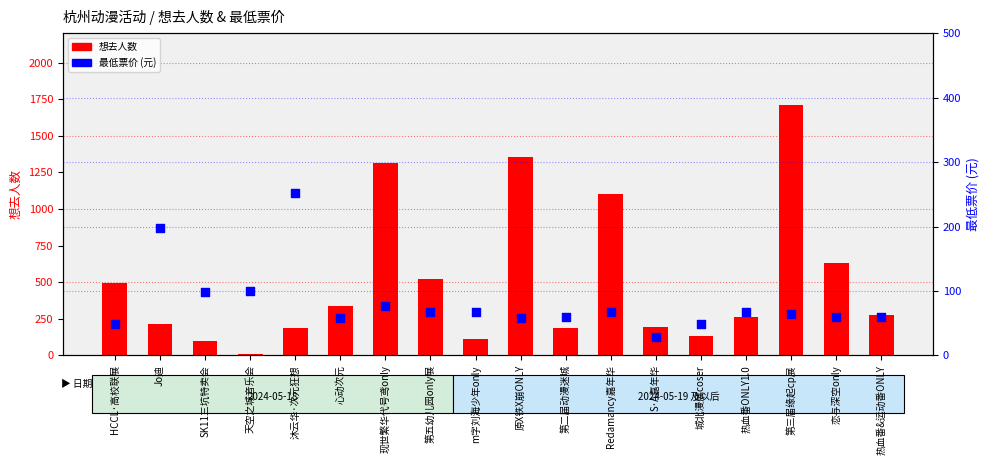

At how many categories does at least one series exceed 1126?

3